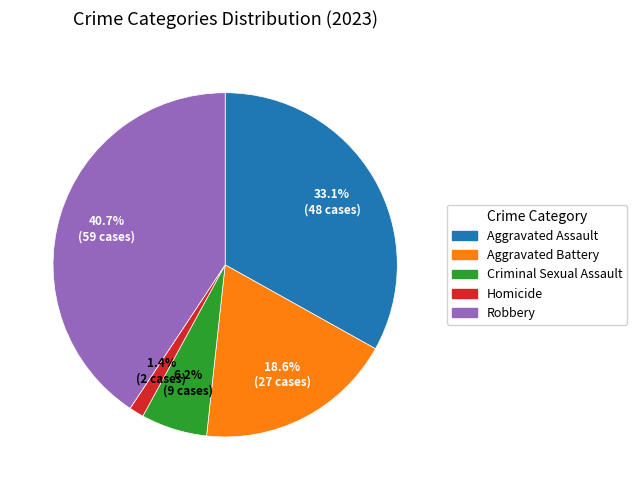

To the nearest percent, what is the difference between the Aggravated Battery and Robbery slice percentages?

22%